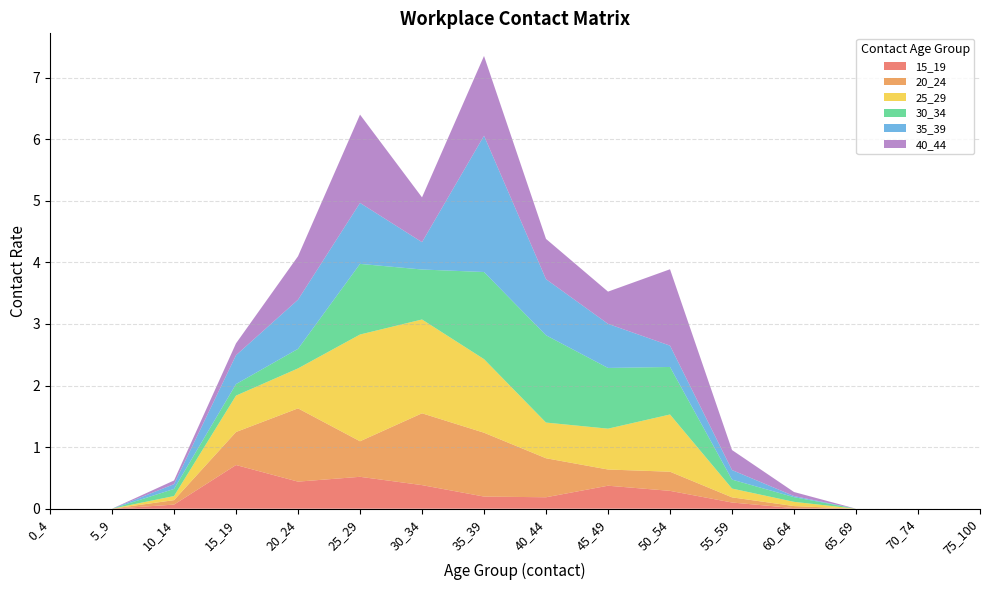

Reading left to right, list all the values displayed in this chart.

15_19: 0.0	0.0	0.1	0.7	0.4	0.5	0.4	0.2	0.2	0.4	0.3	0.1	0.0	0.0	0.0	0.0
20_24: 0.0	0.0	0.1	0.5	1.2	0.6	1.2	1.0	0.6	0.3	0.3	0.1	0.0	0.0	0.0	0.0
25_29: 0.0	0.0	0.1	0.6	0.6	1.7	1.5	1.2	0.6	0.7	0.9	0.1	0.1	0.0	0.0	0.0
30_34: 0.0	0.0	0.1	0.2	0.3	1.1	0.8	1.4	1.4	1.0	0.8	0.1	0.1	0.0	0.0	0.0
35_39: 0.0	0.0	0.1	0.5	0.8	1.0	0.4	2.2	0.9	0.7	0.3	0.2	0.0	0.0	0.0	0.0
40_44: 0.0	0.0	0.1	0.2	0.7	1.4	0.7	1.3	0.7	0.5	1.2	0.3	0.1	0.0	0.0	0.0